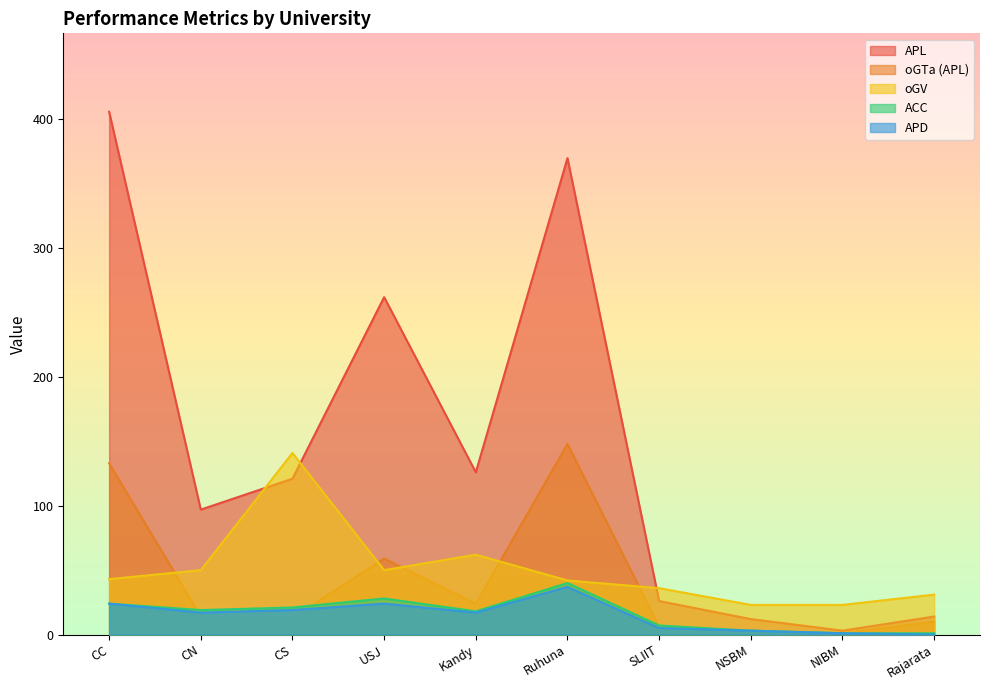

How many data points in APL are above 121?

4